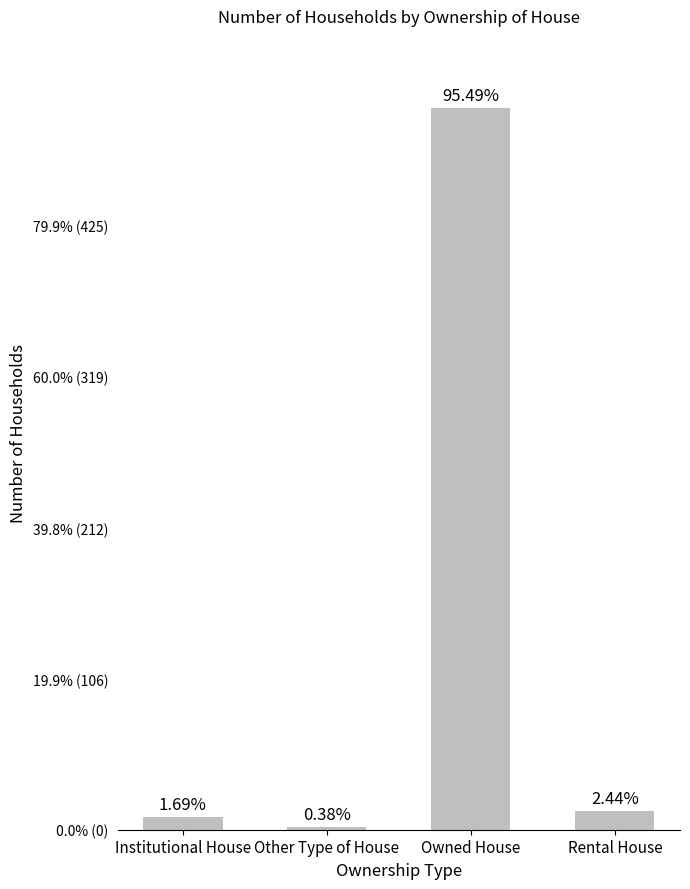

True or false: the data shows 2 at Other Type of House.

True